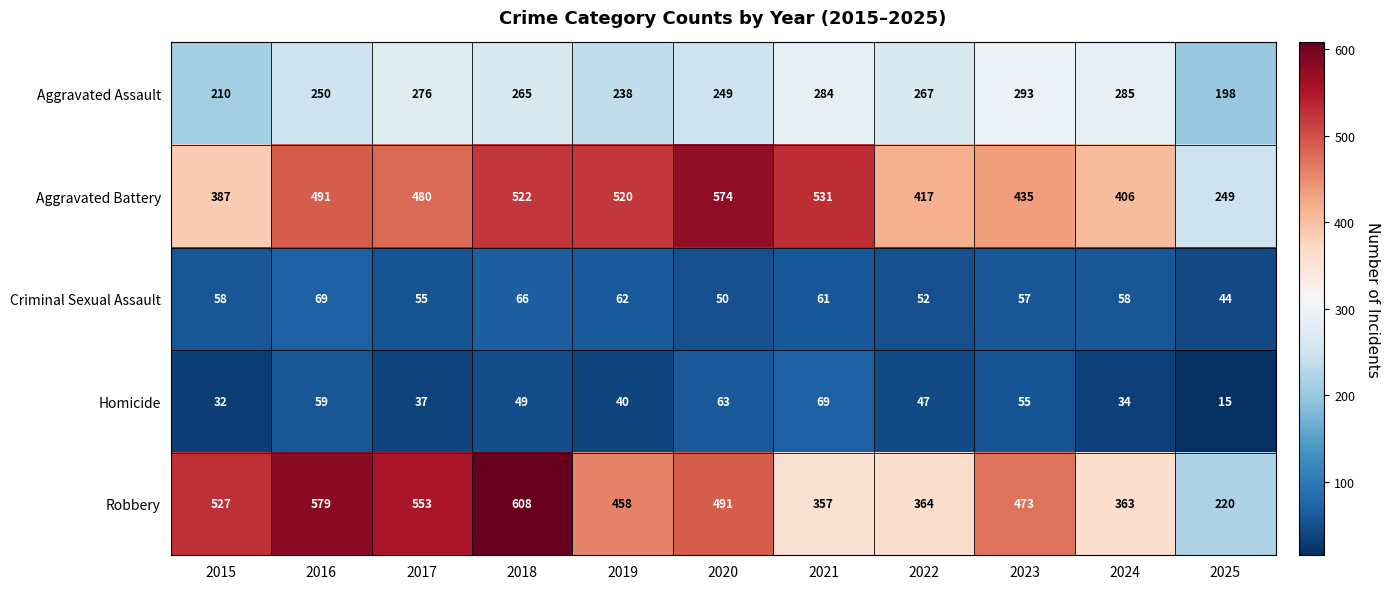

Between 2017 and 2023, which series saw the biggest shift?

Robbery